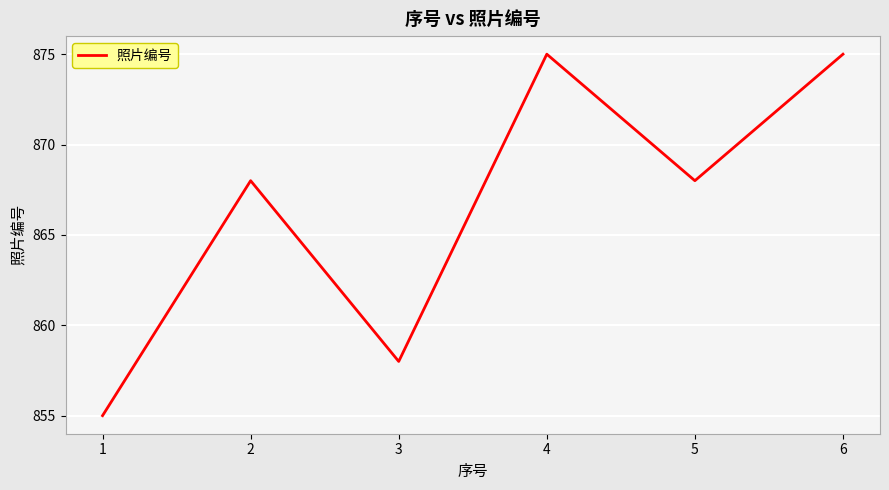

What is the ratio of the value at 2 to the value at 4?

1.0